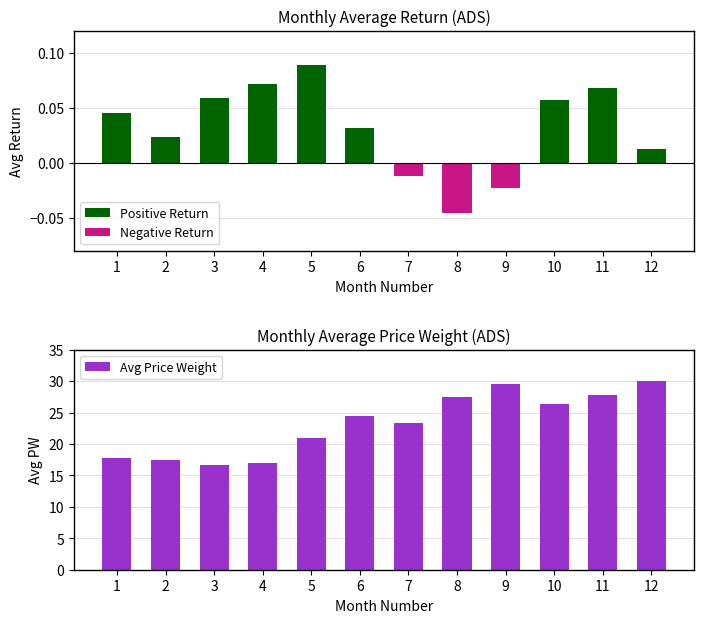

The value of Avg Price Weight at 4 is 30.3. True or false?

False